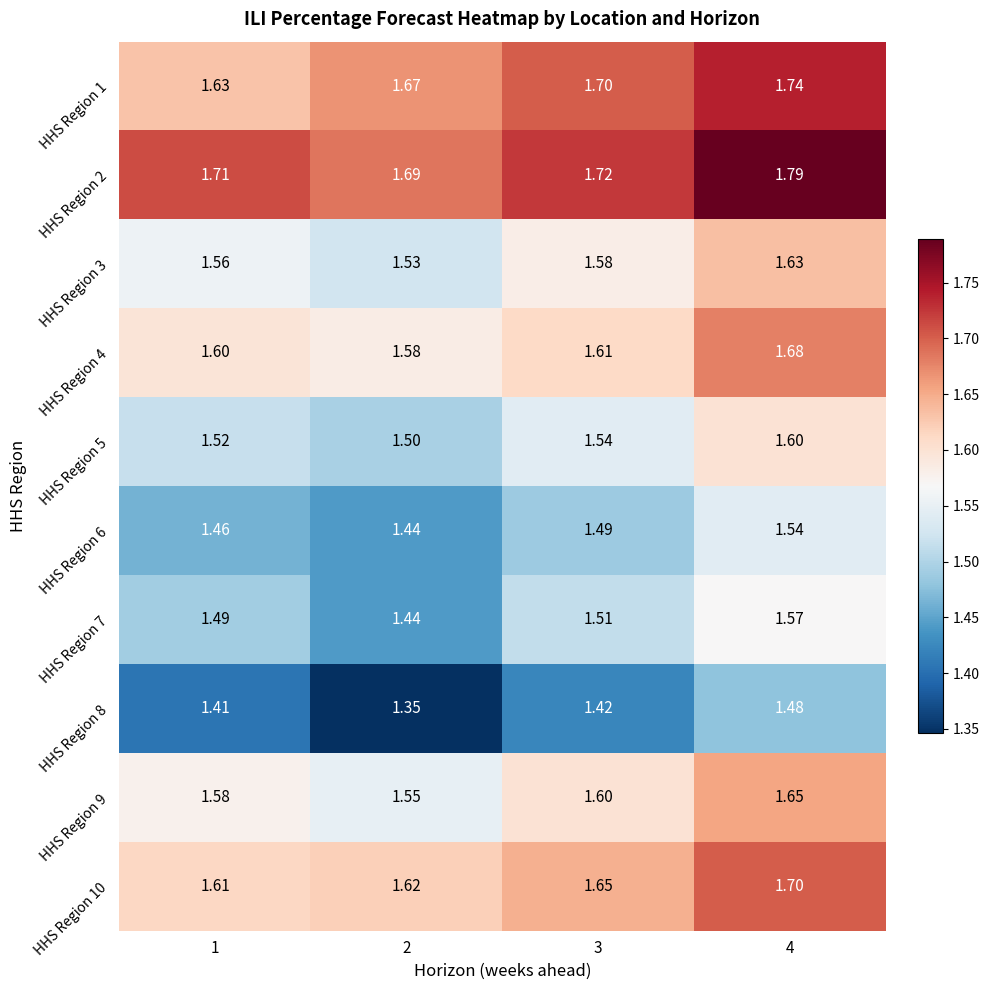

How many distinct data groups are displayed?

10